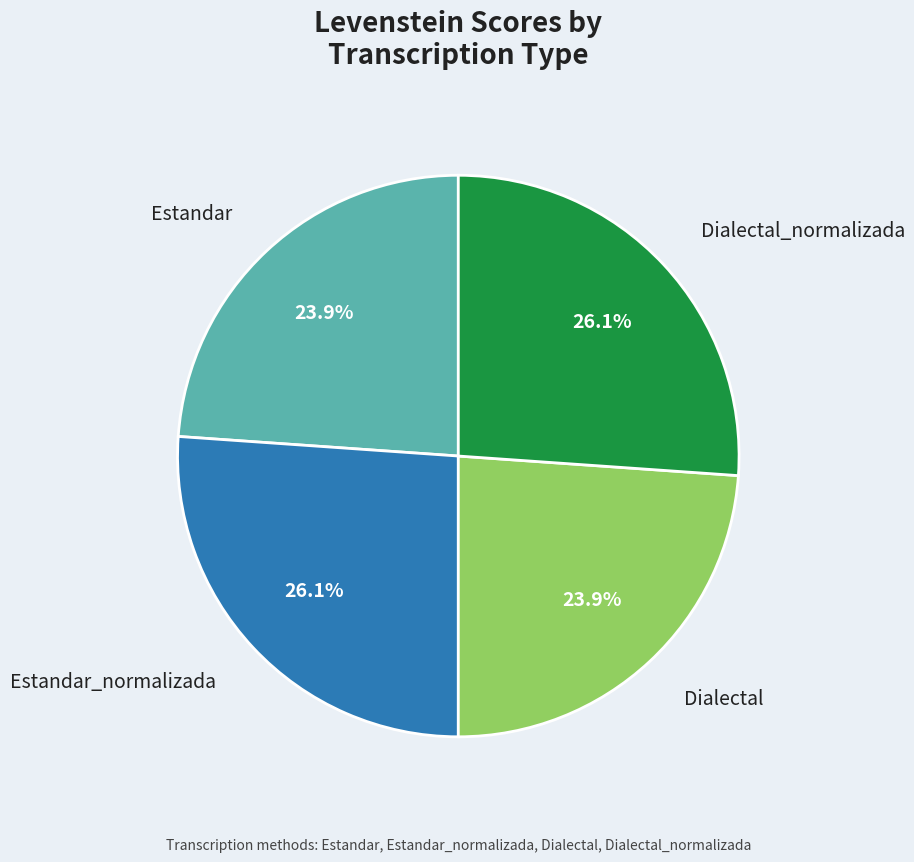

Is there any slice that represents more than half of the pie?

No